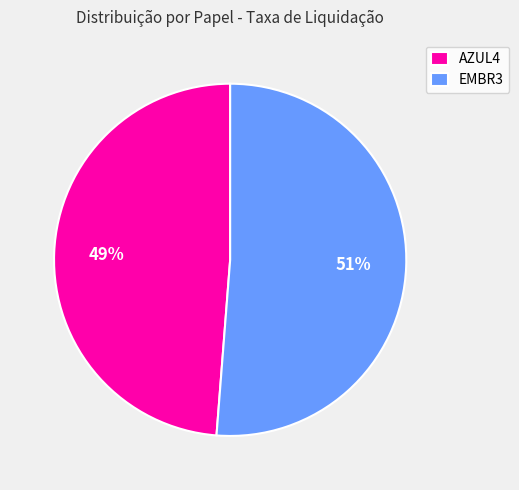

What is the largest slice in the pie chart?

EMBR3